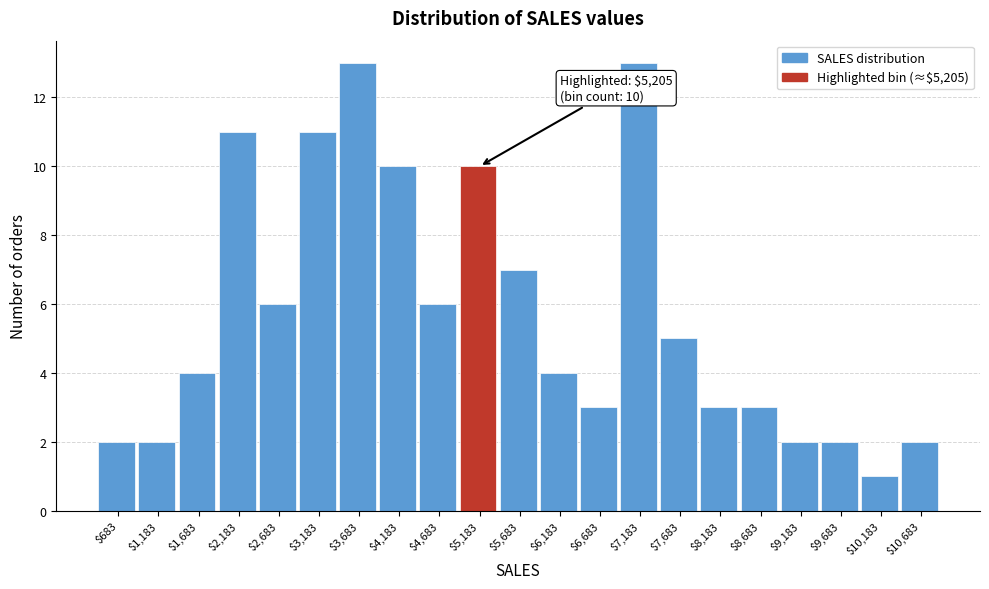

Reading left to right, what are all the values shown in this chart?

2	2	4	11	6	11	13	10	6	10	7	4	3	13	5	3	3	2	2	1	2